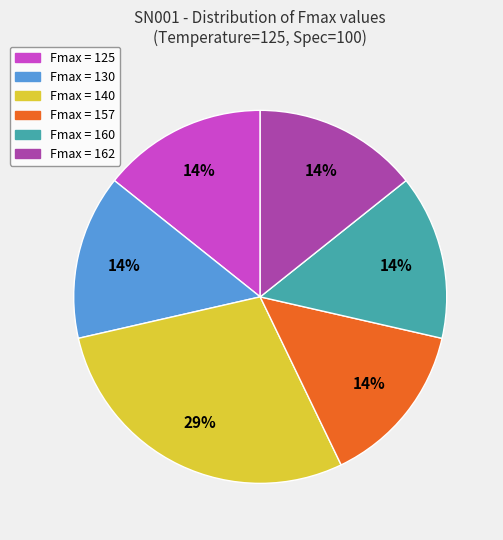

To the nearest percent, what is the average slice percentage?

17%